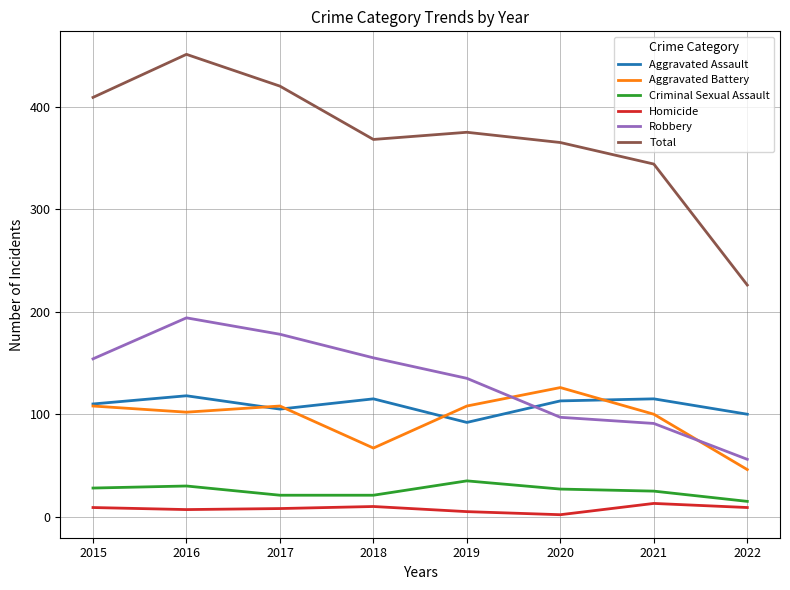

True or false: Robbery and Criminal Sexual Assault cross at least once.

False